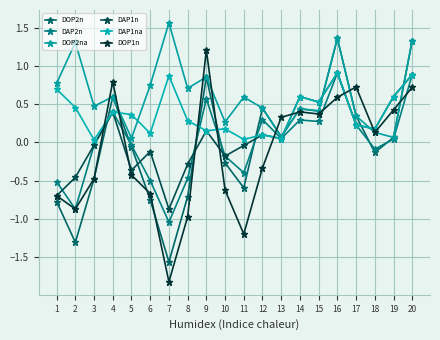

Does the chart have visible grid lines?

Yes